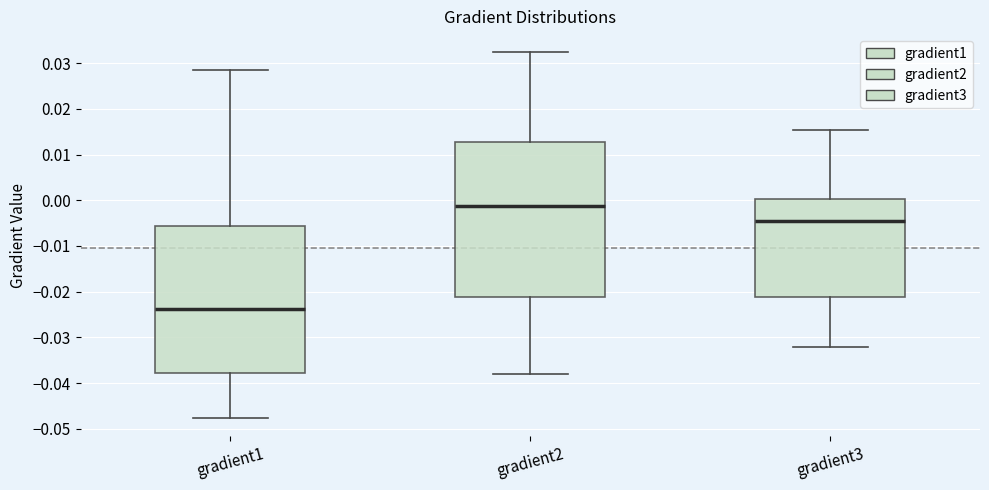

Which box is the tallest, from its lower edge to its upper edge?

gradient2